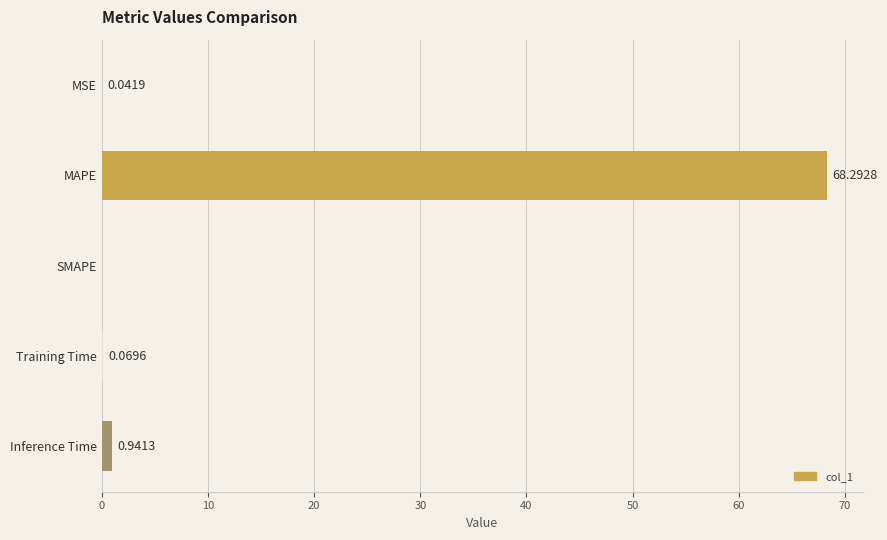

What is the sum of all values?

69.3